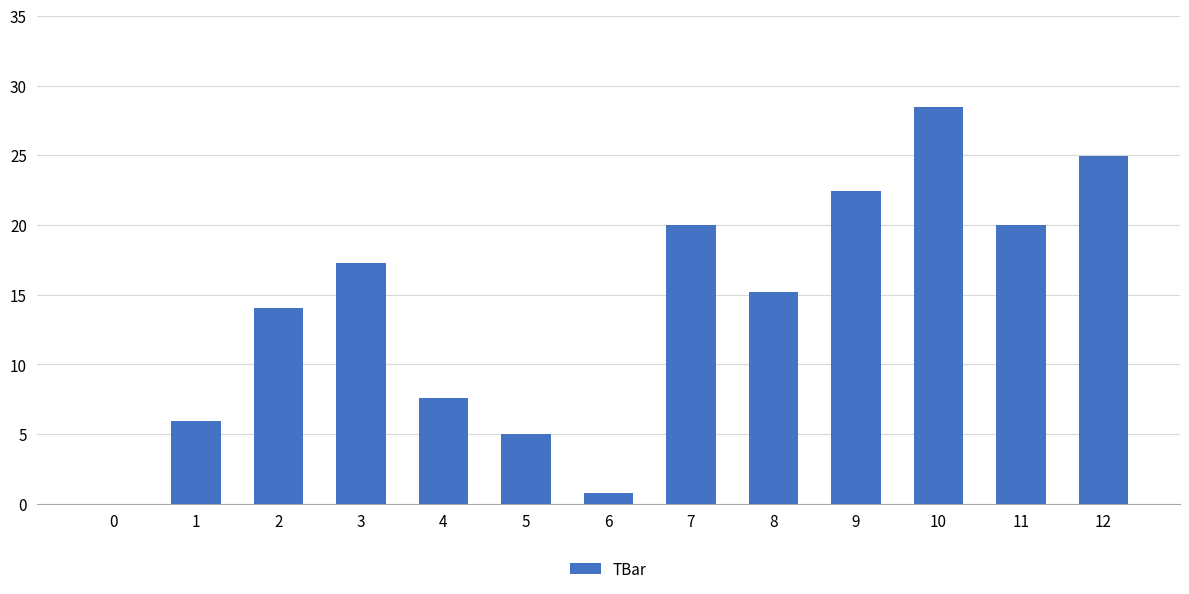

At which category does the chart reach its peak across all series?

10